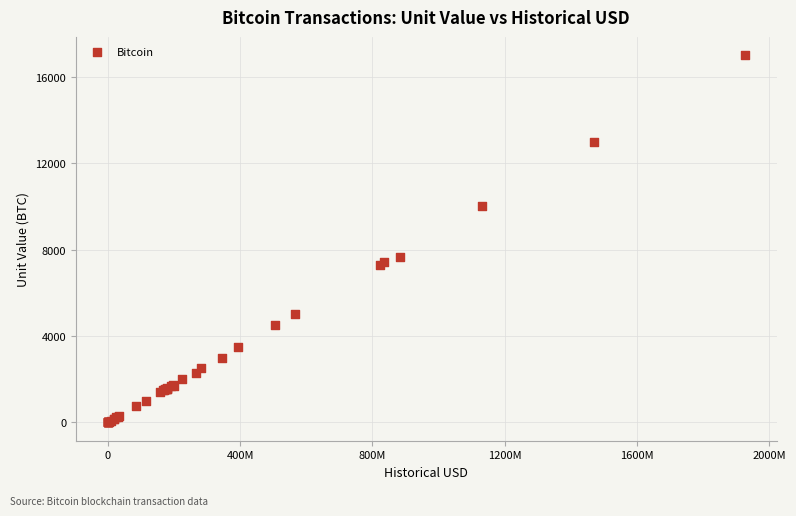

What Y value in the scatter plot is closest to 8500?

7660.3